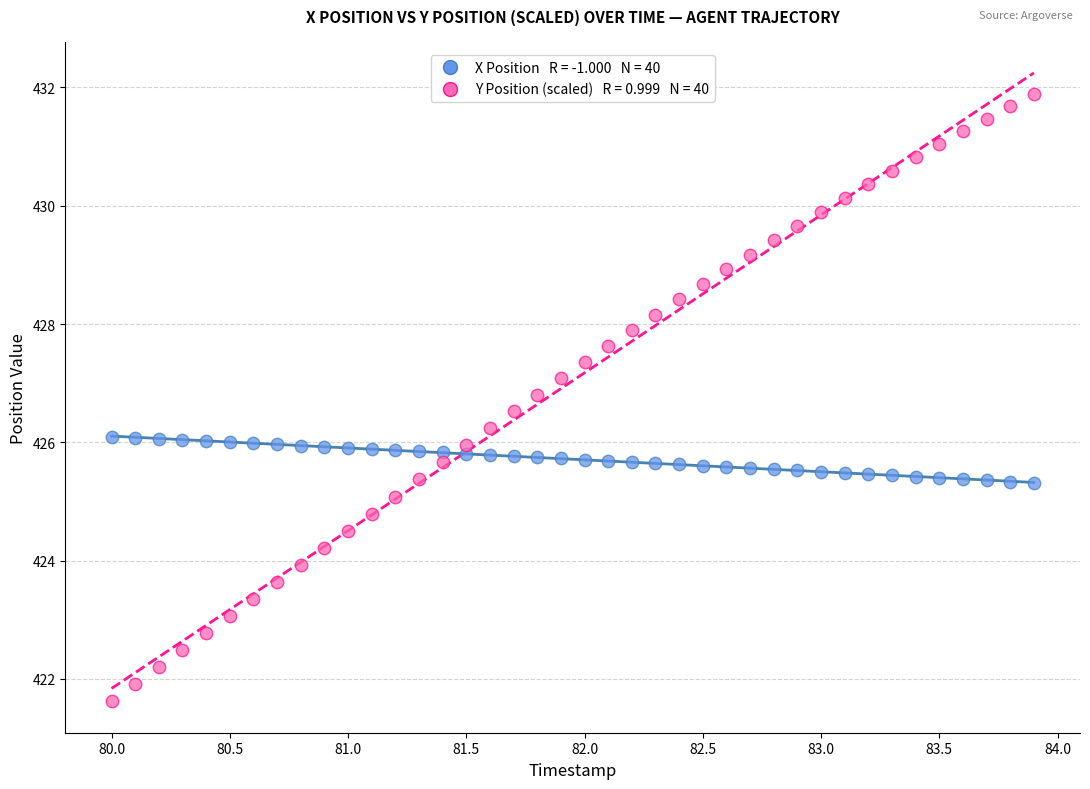

Across all data points, what is the range of Y values (max minus min)?

10.3